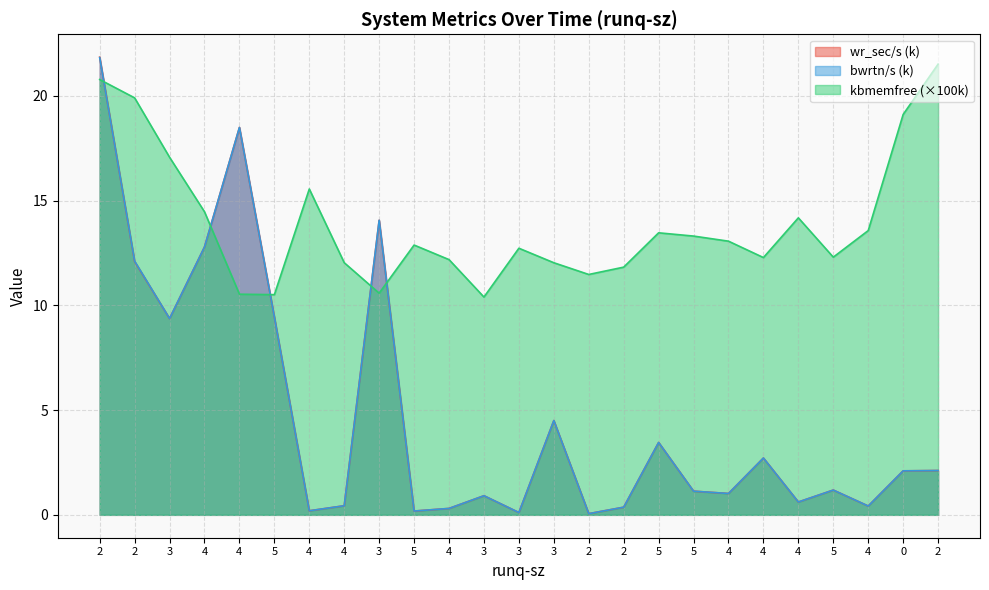

How many lines are shown in the chart?

3